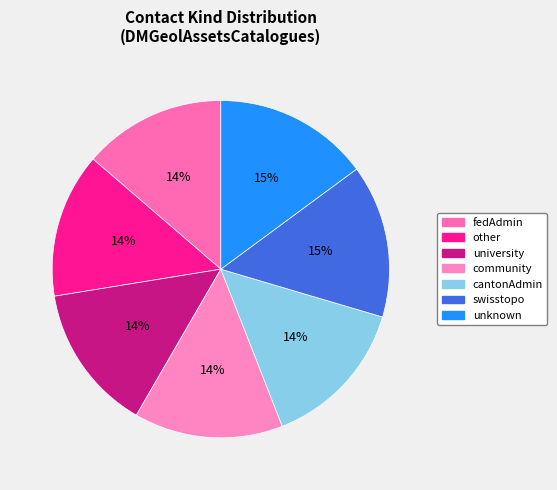

What is the largest slice in the pie chart?

unknown